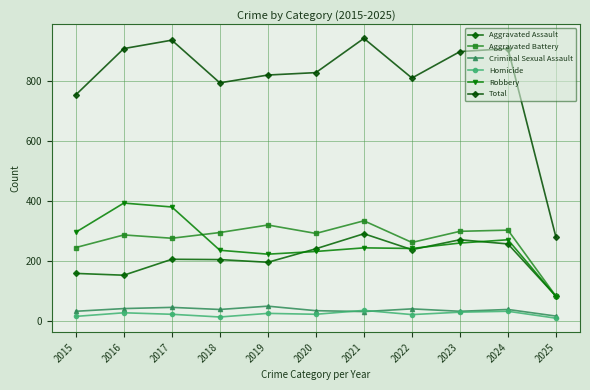

Which category has the highest value across all series?

2021